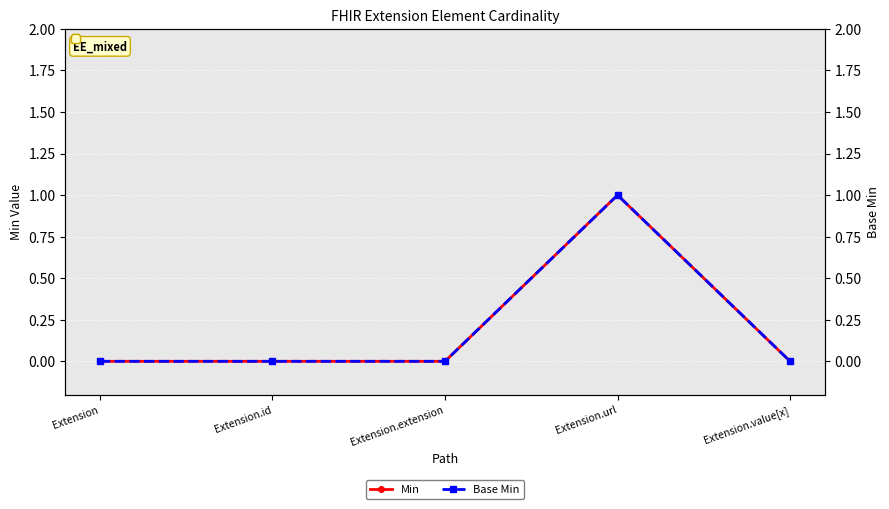

Where is the first local maximum for Min?

Extension.url